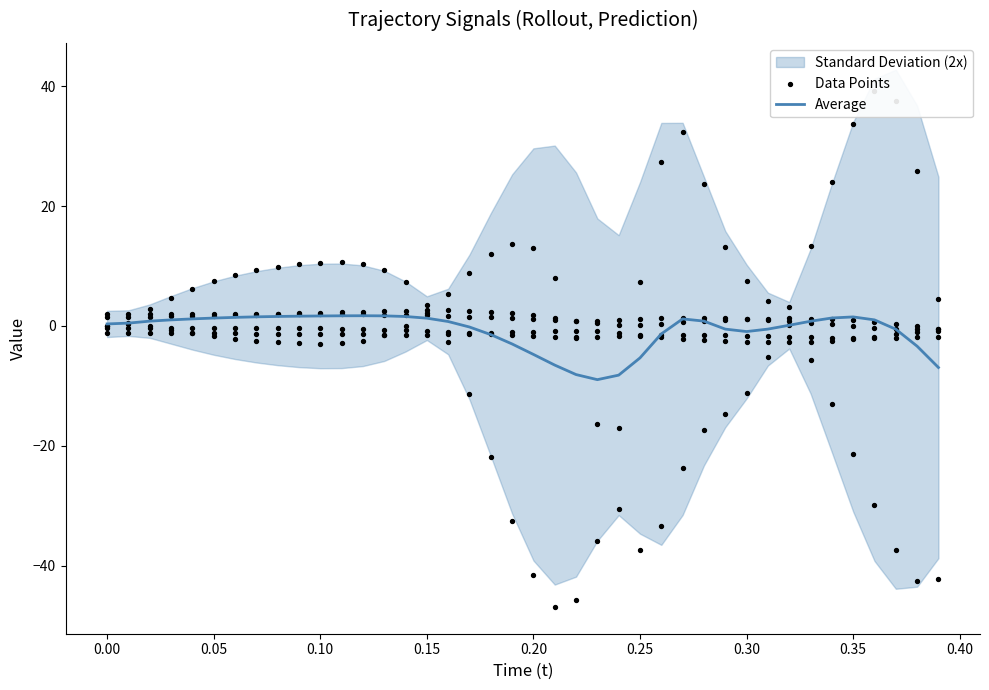

What is the minimum value for Average?

-9.0